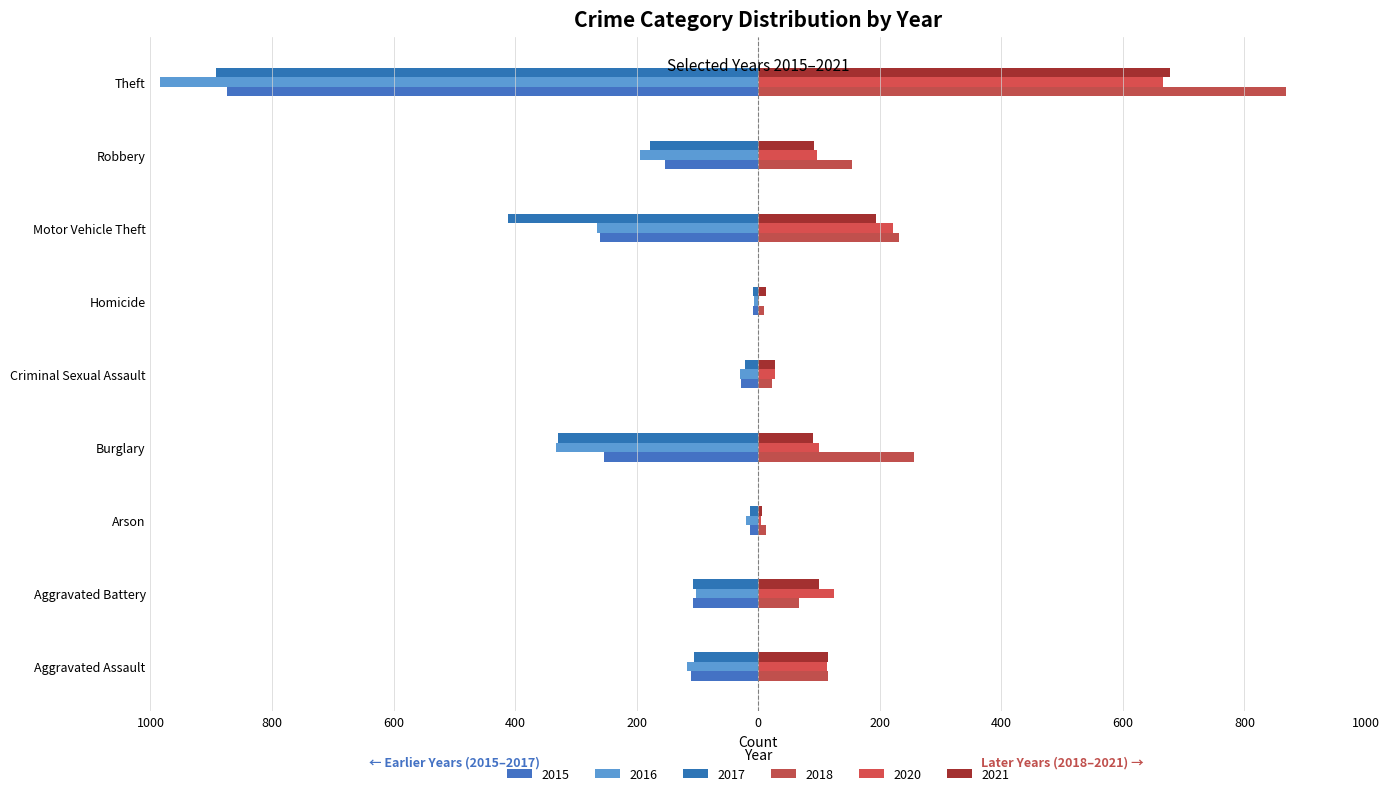

How many bars are there in total?

54